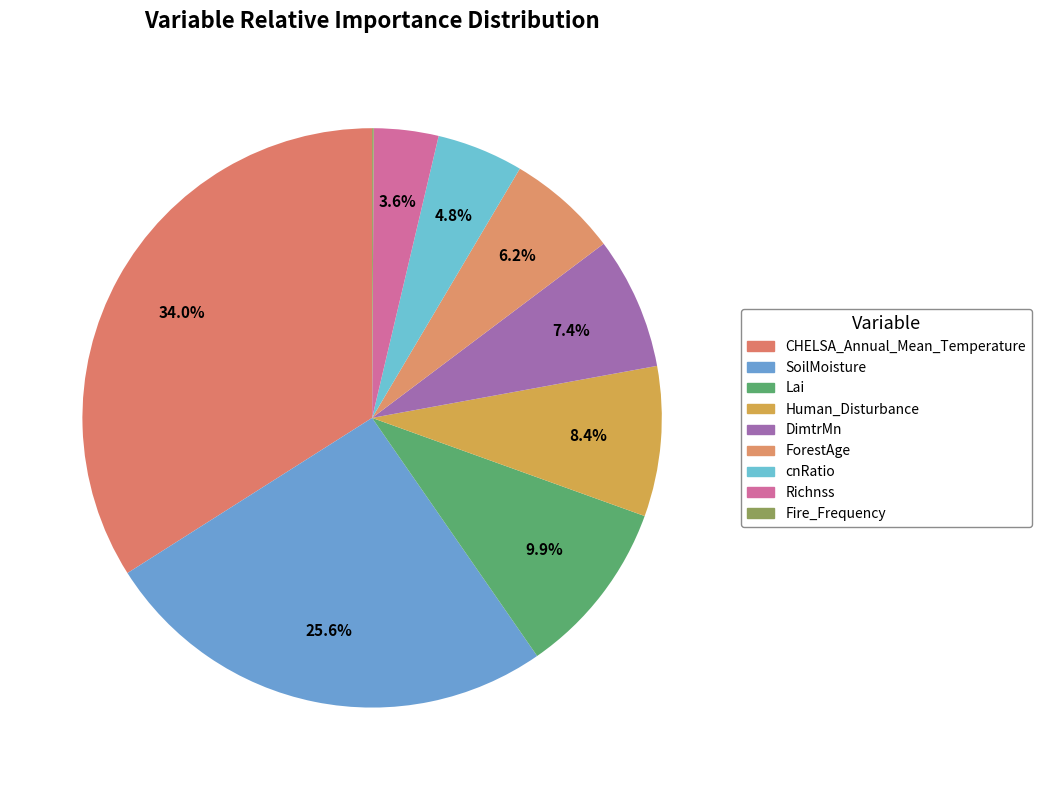

How many segments does this pie chart have?

9